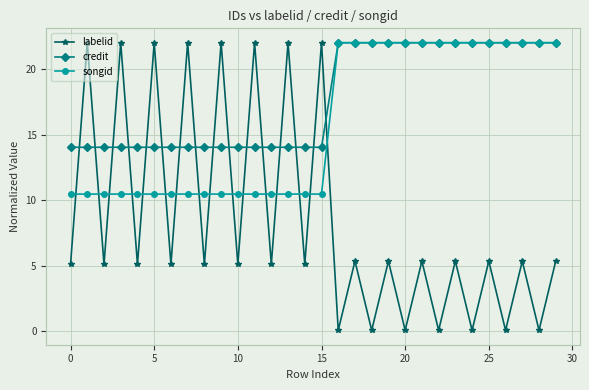

Reading left to right, extract all data points from this chart.

labelid: 5.1	22.0	5.1	22.0	5.1	22.0	5.1	22.0	5.1	22.0	5.1	22.0	5.1	22.0	5.1	22.0	0.1	5.3	0.1	5.3	0.1	5.3	0.1	5.3	0.1	5.3	0.1	5.3	0.1	5.3
credit: 14.0	14.0	14.0	14.0	14.0	14.0	14.0	14.0	14.0	14.0	14.0	14.0	14.0	14.0	14.0	14.0	22.0	22.0	22.0	22.0	22.0	22.0	22.0	22.0	22.0	22.0	22.0	22.0	22.0	22.0
songid: 10.5	10.5	10.5	10.5	10.5	10.5	10.5	10.5	10.5	10.5	10.5	10.5	10.5	10.5	10.5	10.5	22.0	22.0	22.0	22.0	22.0	22.0	22.0	22.0	22.0	22.0	22.0	22.0	22.0	22.0